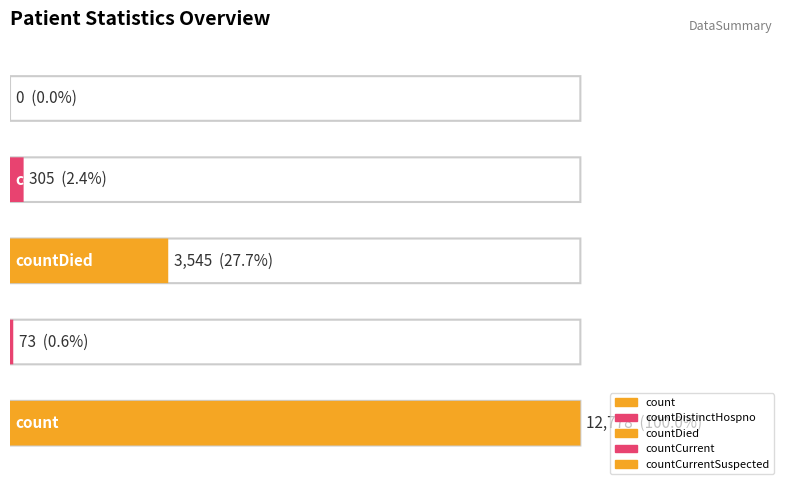

The chart shows a value of 21561 at count. True or false?

False